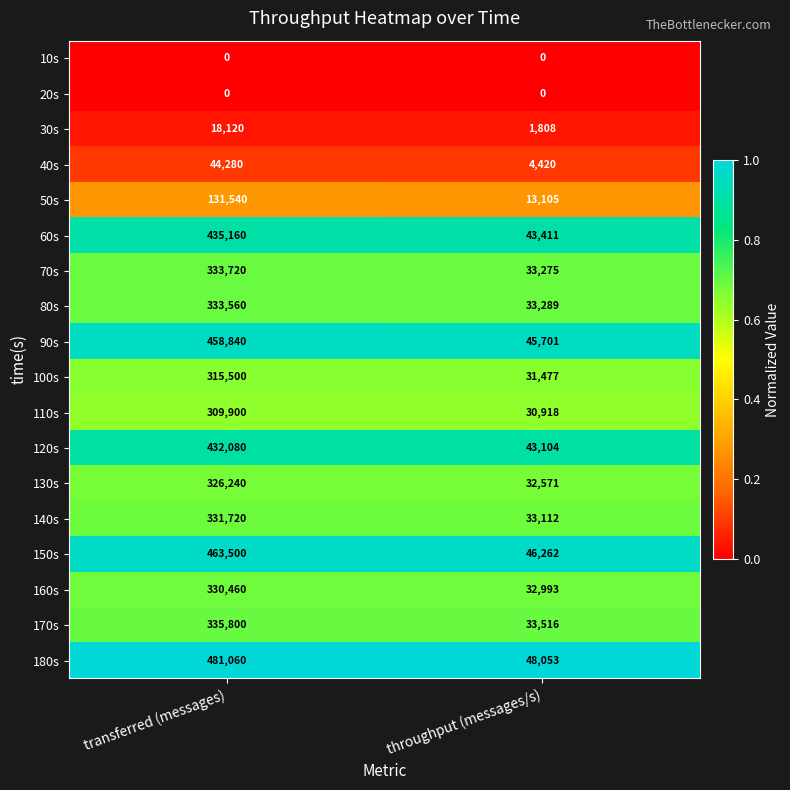

At which label does 50s reach its minimum?

throughput (messages/s)